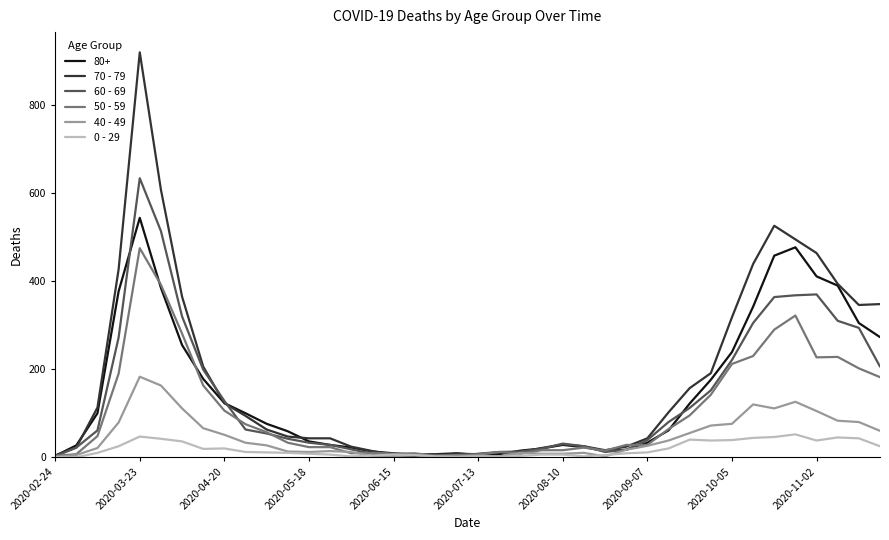

How many lines are shown in the chart?

6